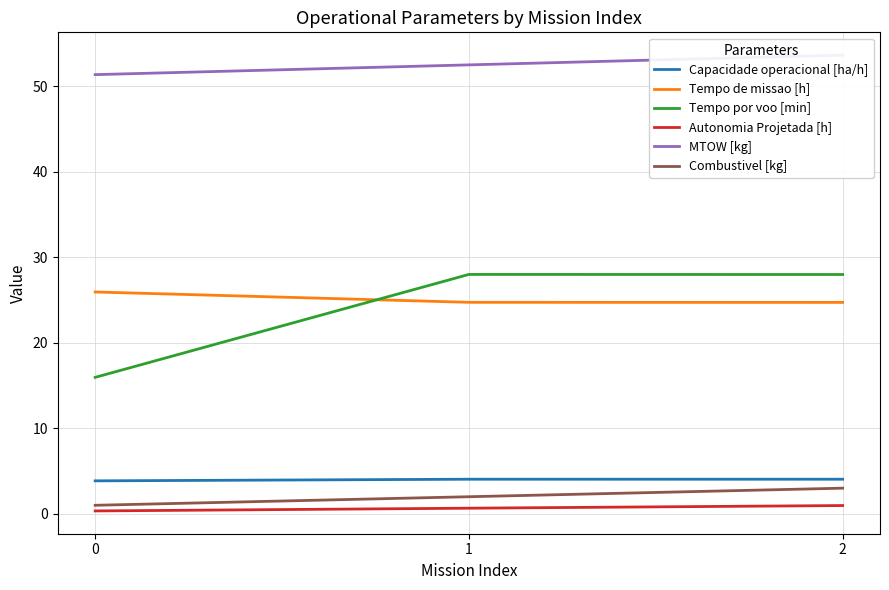

Rank the series by their maximum value, from highest to lowest.

MTOW [kg], Tempo por voo [min], Tempo de missao [h], Capacidade operacional [ha/h], Combustivel [kg], Autonomia Projetada [h]